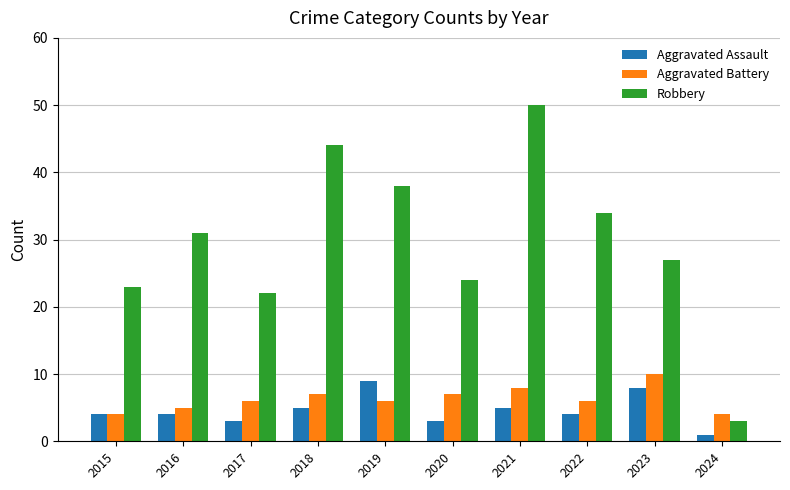

Reading right to left, list all the values displayed in this chart.

Aggravated Assault: 2024=1	2023=8	2022=4	2021=5	2020=3	2019=9	2018=5	2017=3	2016=4	2015=4
Aggravated Battery: 2024=4	2023=10	2022=6	2021=8	2020=7	2019=6	2018=7	2017=6	2016=5	2015=4
Robbery: 2024=3	2023=27	2022=34	2021=50	2020=24	2019=38	2018=44	2017=22	2016=31	2015=23